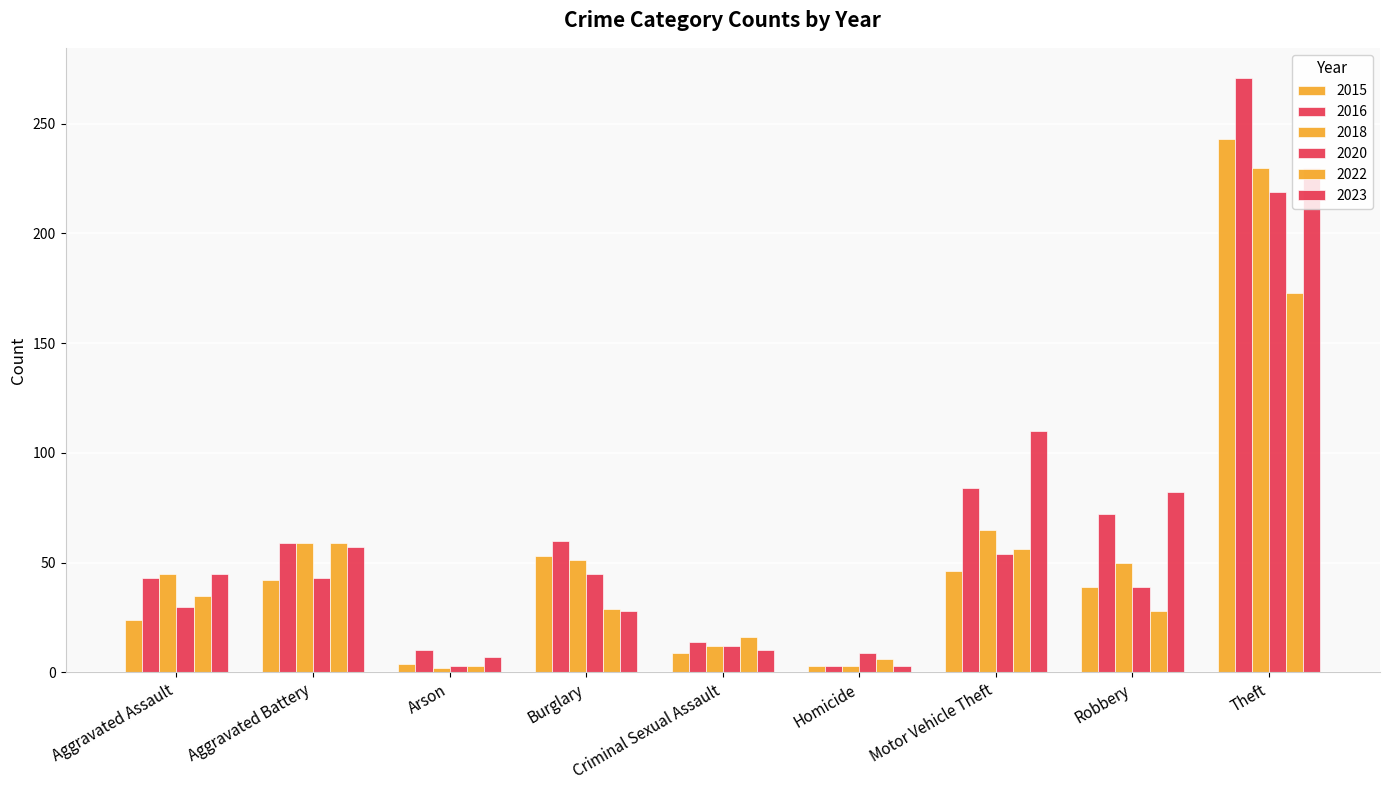

The 2015 series shows 3 at Homicide. True or false?

True